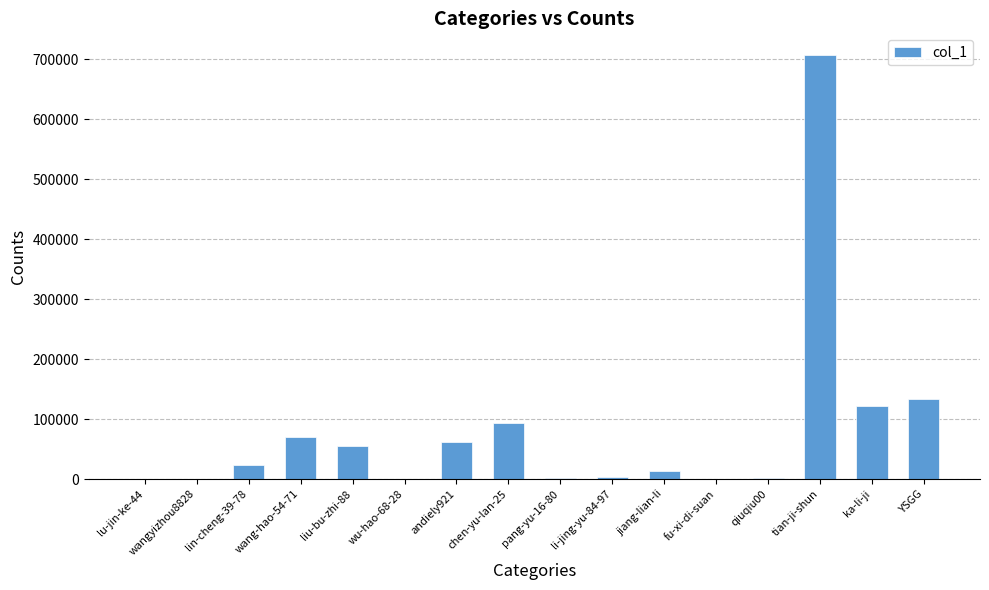

What is the sum of all values?

1287167